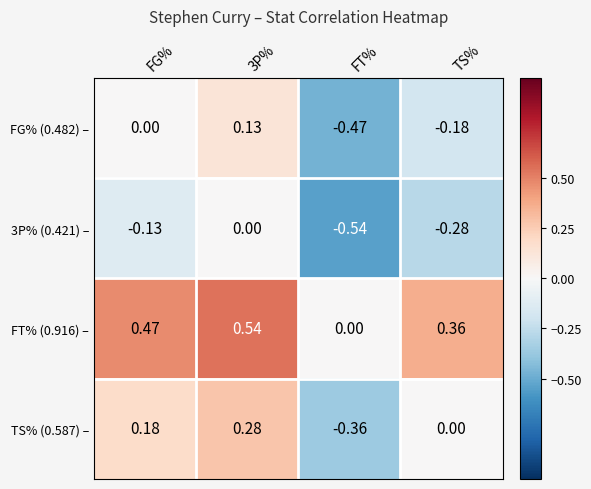

Is the value of FT% (0.916) – at 3P% greater than the value of 3P% (0.421) – at FG%?

Yes